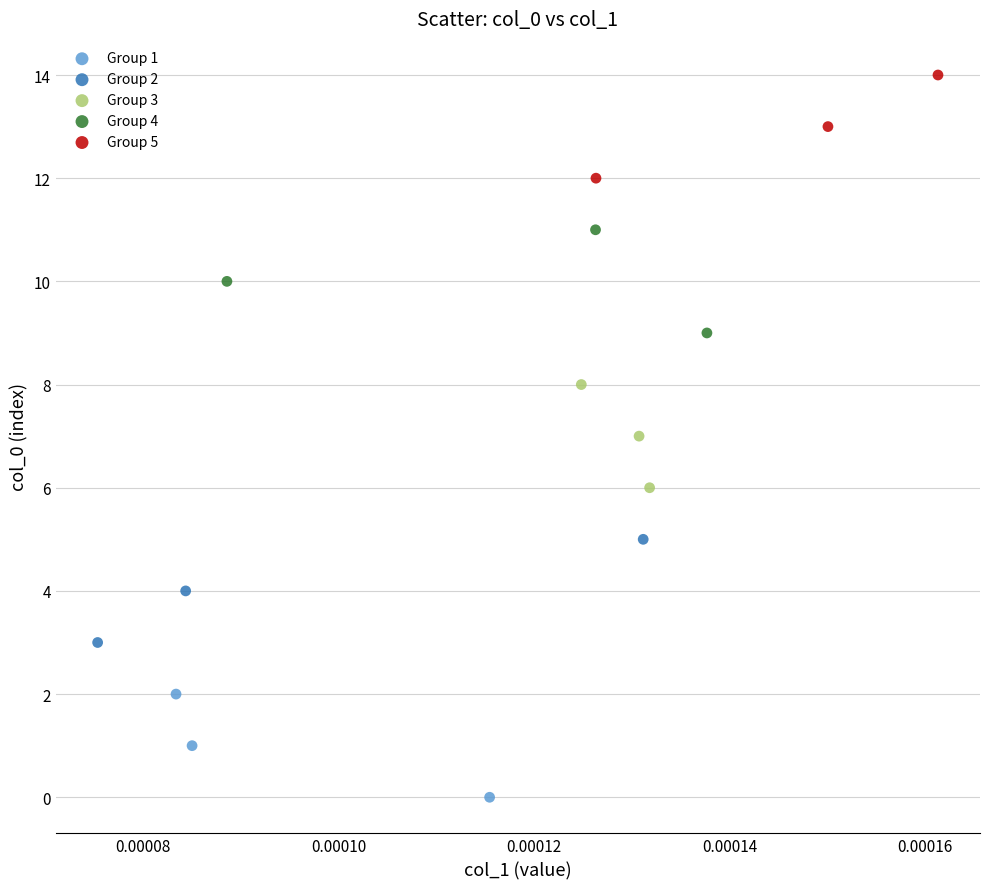

Which series contains the lowest Y value?

Group 1